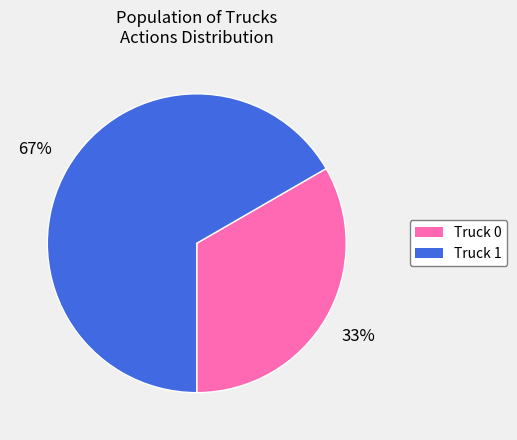

How many slices are in this pie chart?

2